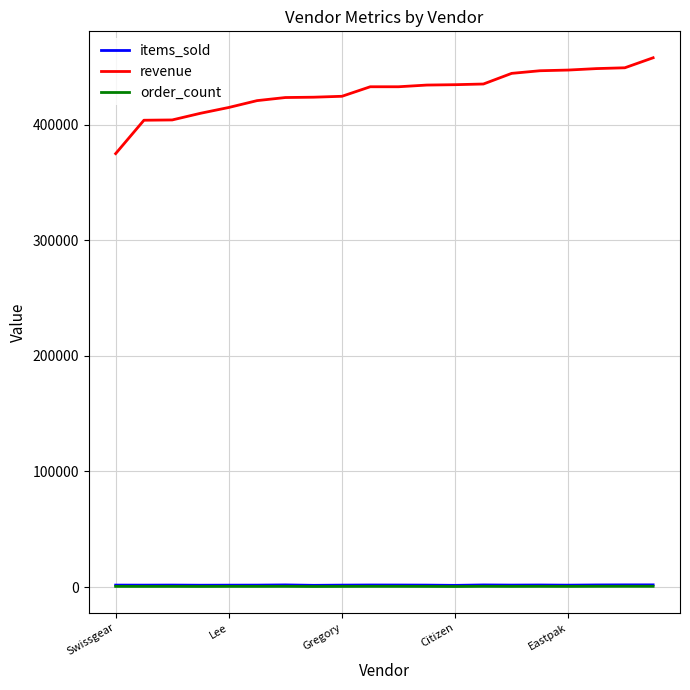

True or false: revenue and order_count intersect in this chart.

False